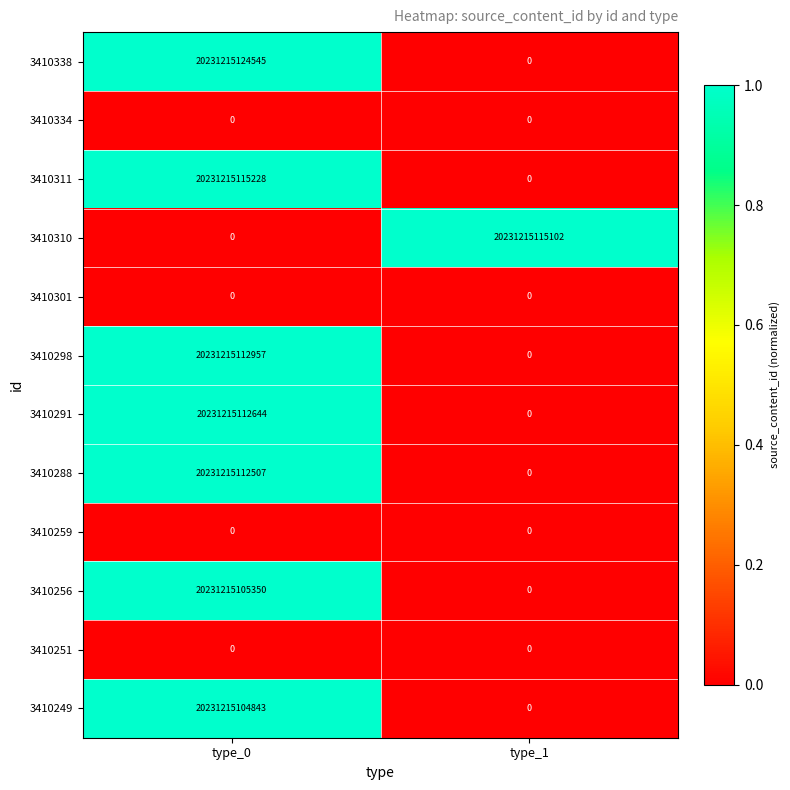

Is it true that 3410334 equals 0 at type_0?

True